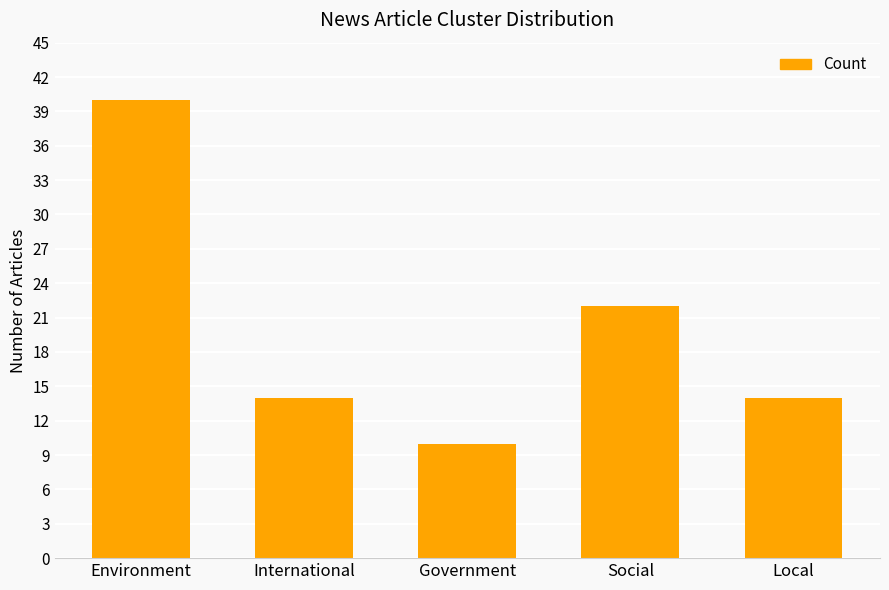

What is the label of the 3rd bar from the left?

Government